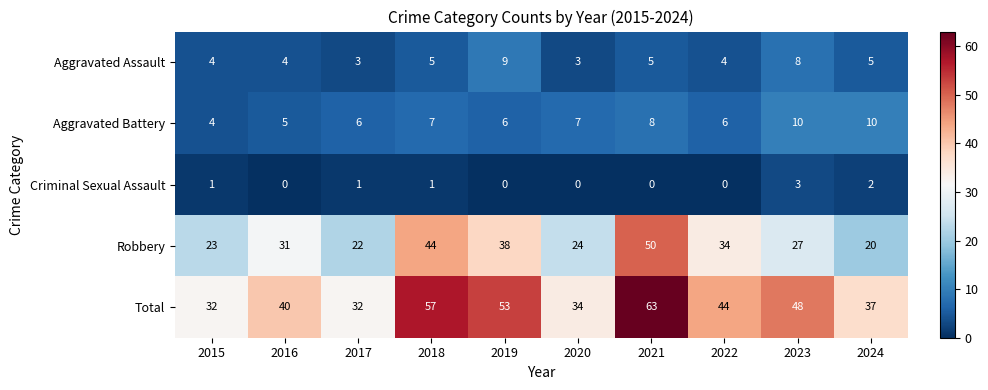

Which series has the largest range (max minus min)?

Total